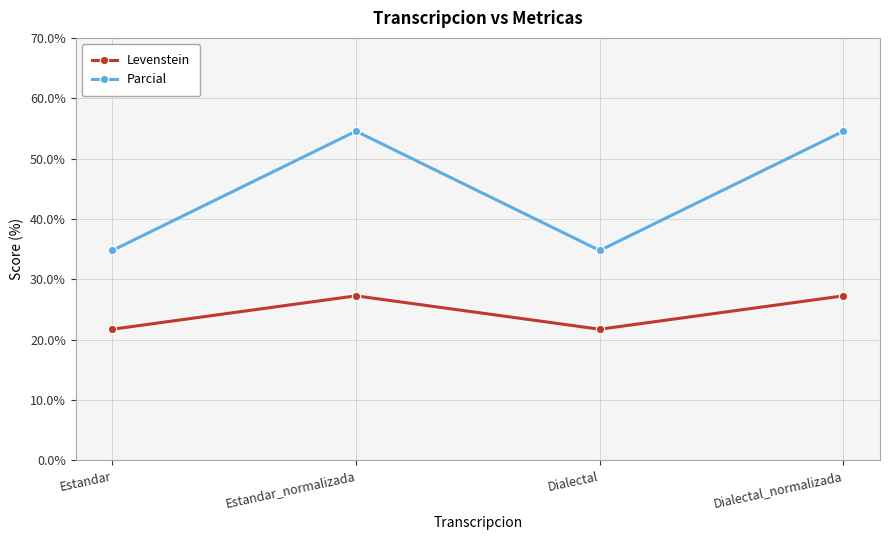

Reading right to left, transcribe all the data shown in this chart.

Levenstein: 27.3	21.7	27.3	21.7
Parcial: 54.5	34.8	54.5	34.8